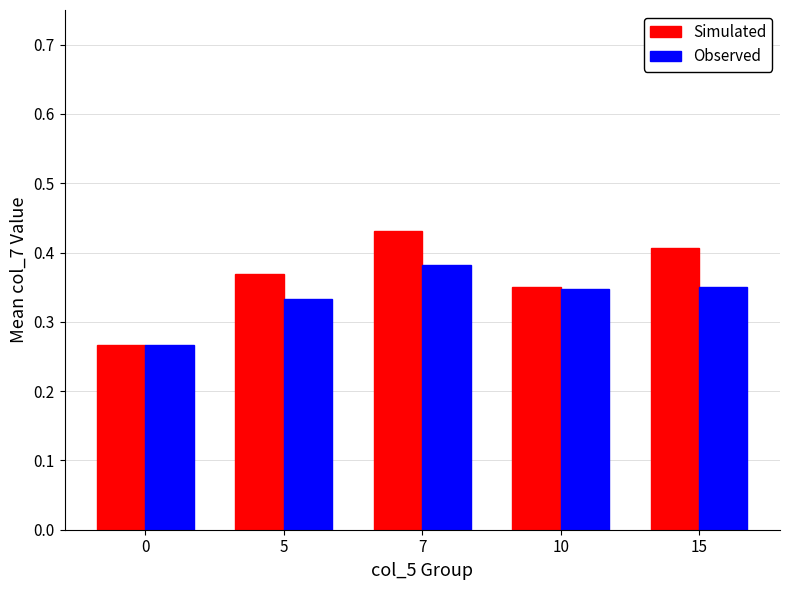

At which category is the sum across all series the highest?

7